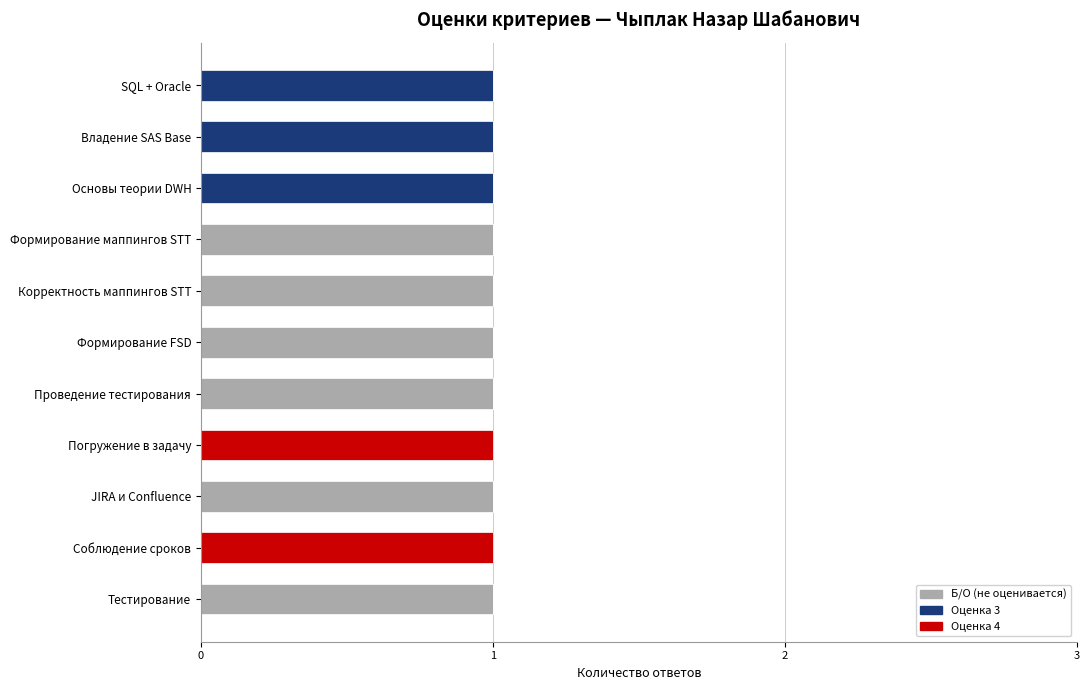

The Б/О (не оценивается) series shows 0 at Владение SAS Base. True or false?

True